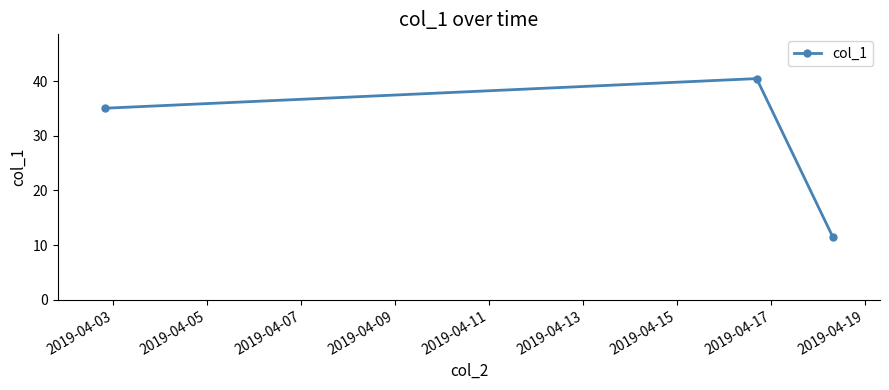

What is the minimum value shown in the chart?

11.4